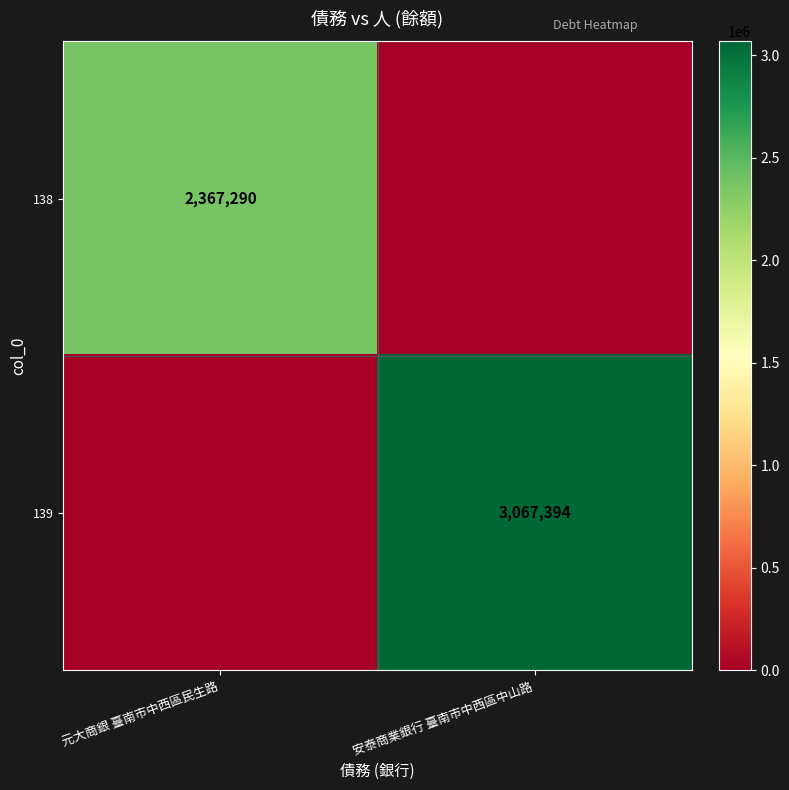

At which category is the sum across all series the highest?

安泰商業銀行 臺南市中西區中山路